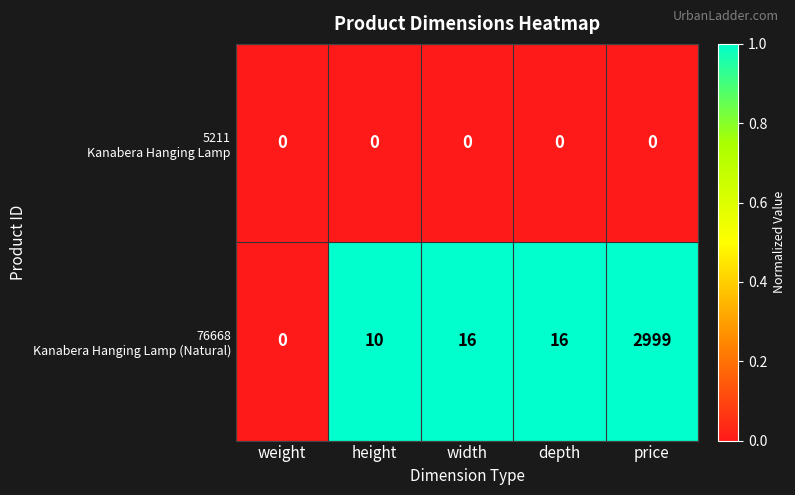

What is the maximum value shown in the chart?

2999